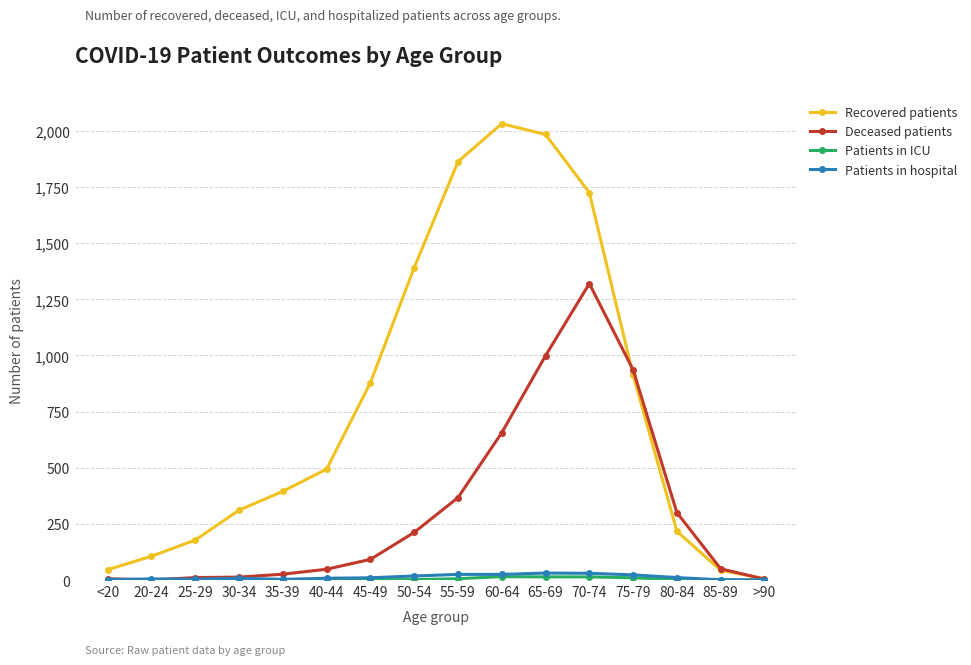

Count the number of data series in this chart.

4